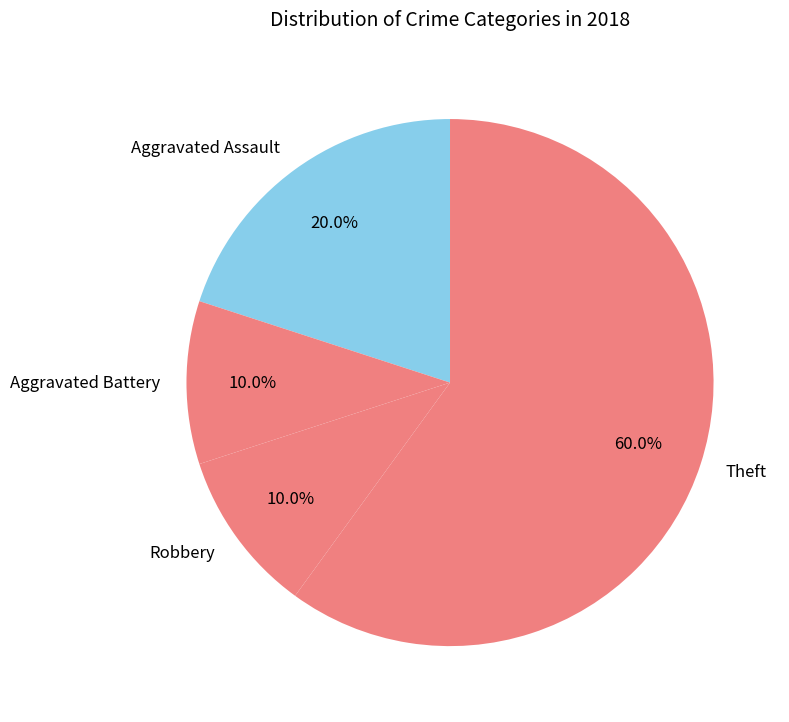

What is the largest slice in the pie chart?

Theft